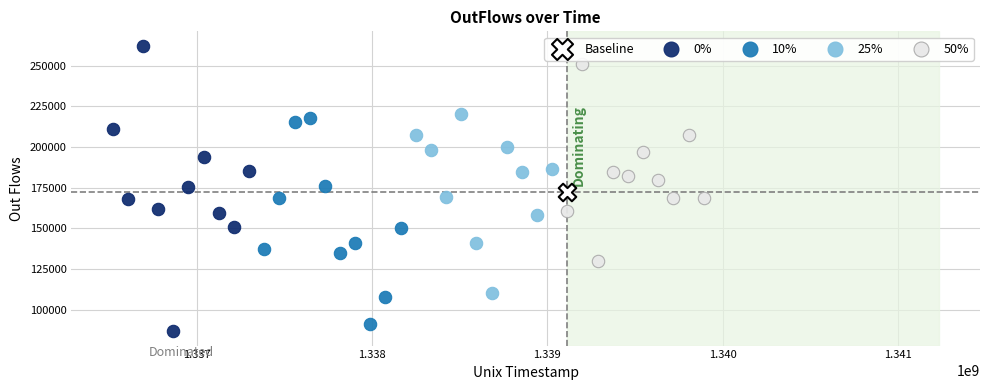

What are all the series names shown in the legend?

Baseline, 0%, 10%, 25%, 50%